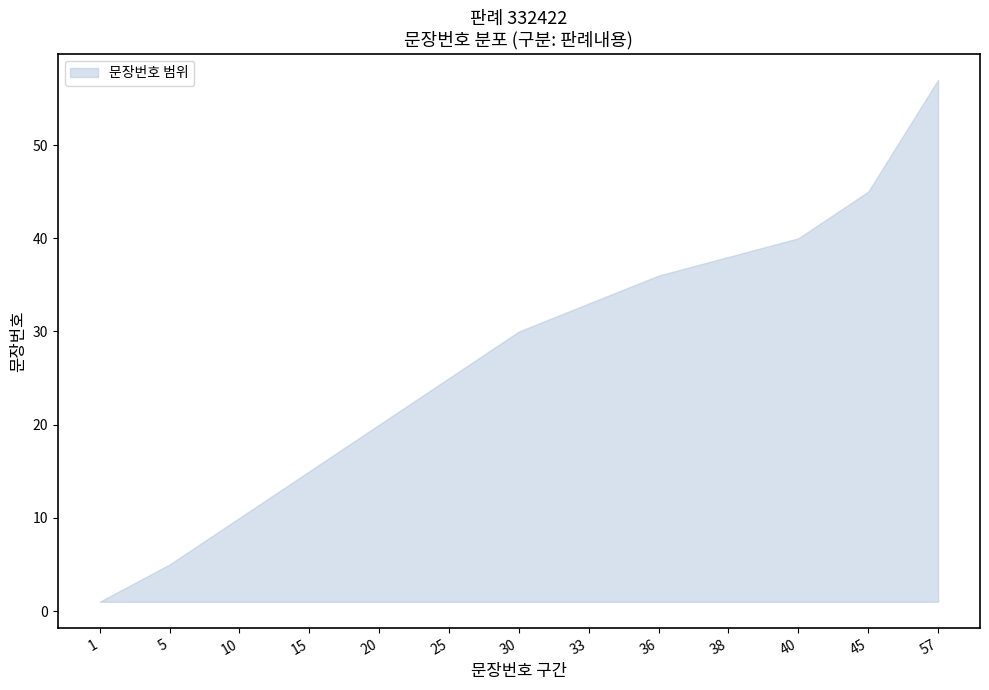

Where is the data nearest to the value 29?

30